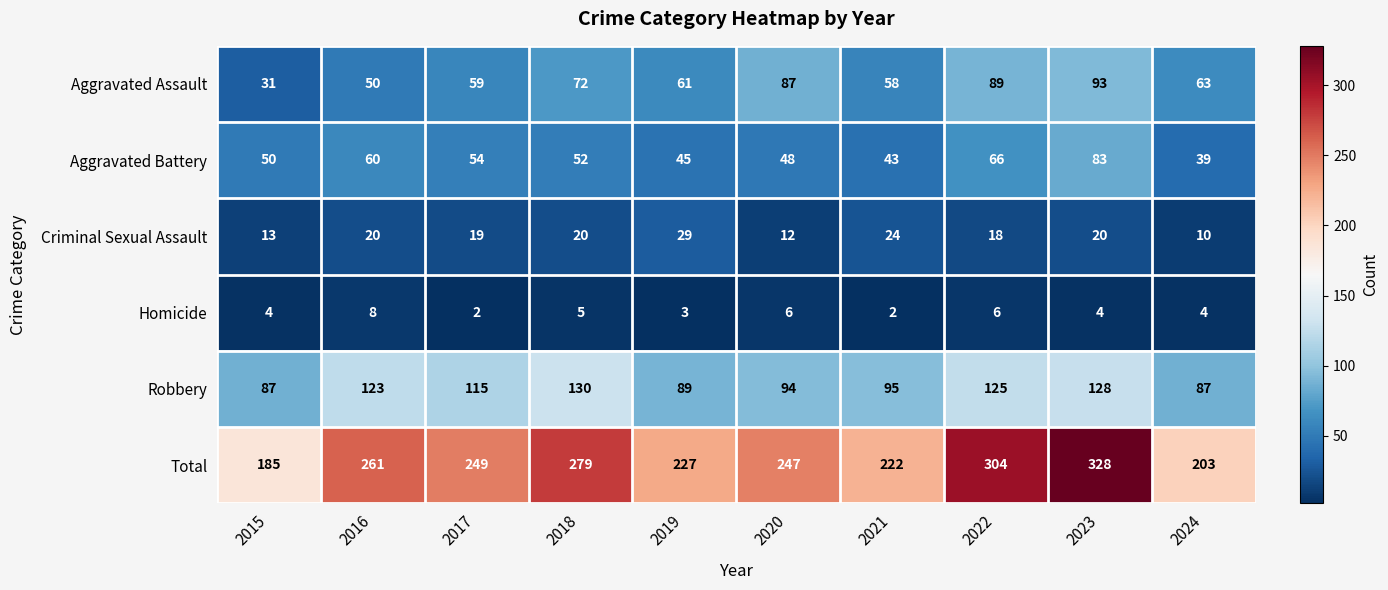

At which category is the sum across all series the highest?

2023